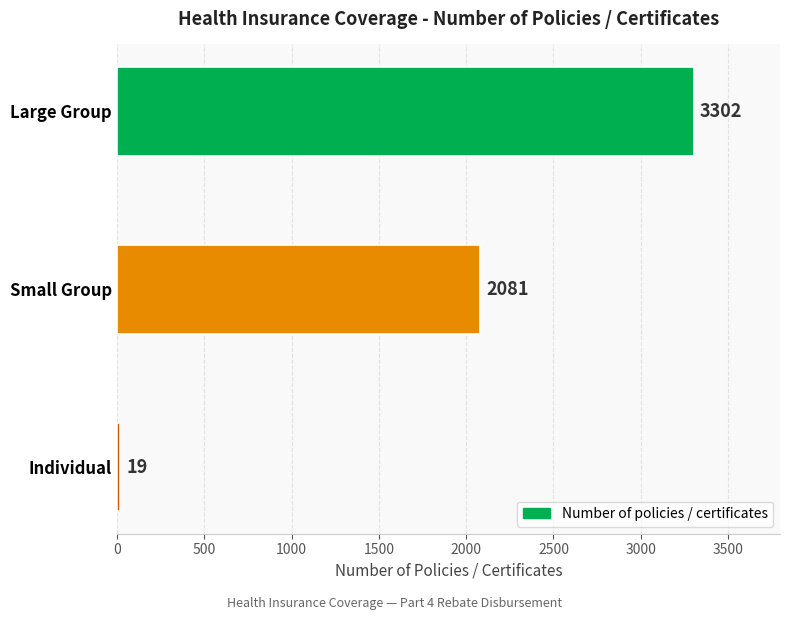

True or false: the data shows 3302 at Large Group.

True